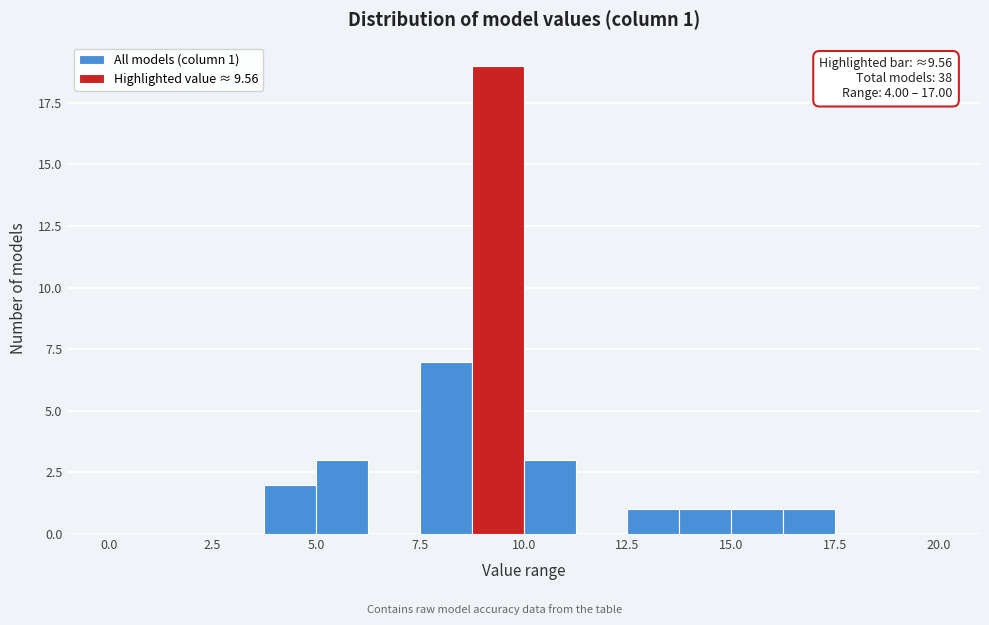

Read against the x-axis, roughly where is the centre of the tallest bar?

9.5